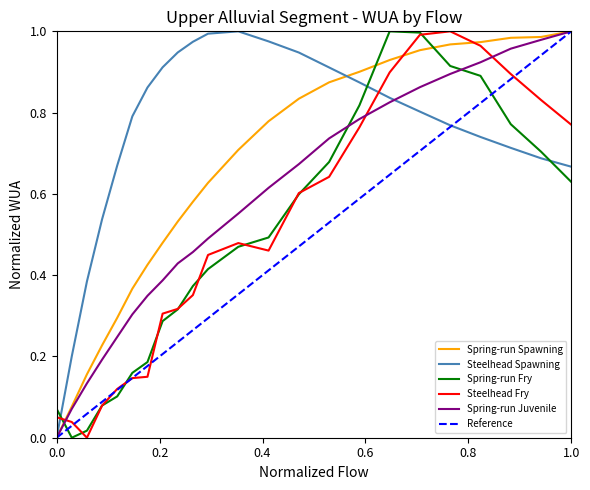

Which series ends up on top after the final intersection of Spring-run Fry and Spring-run Spawning?

Spring-run Spawning